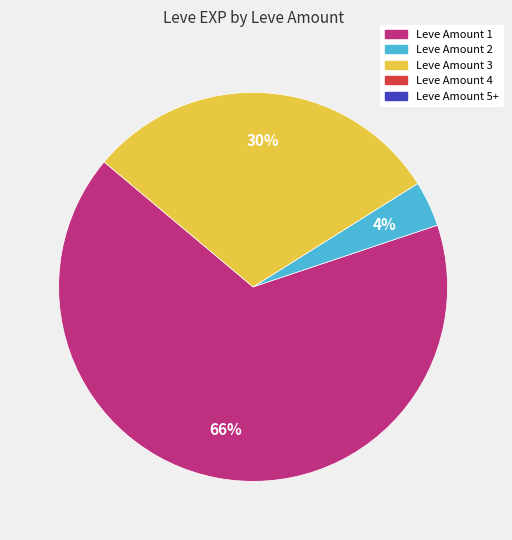

Is there any slice that represents more than half of the pie?

Yes